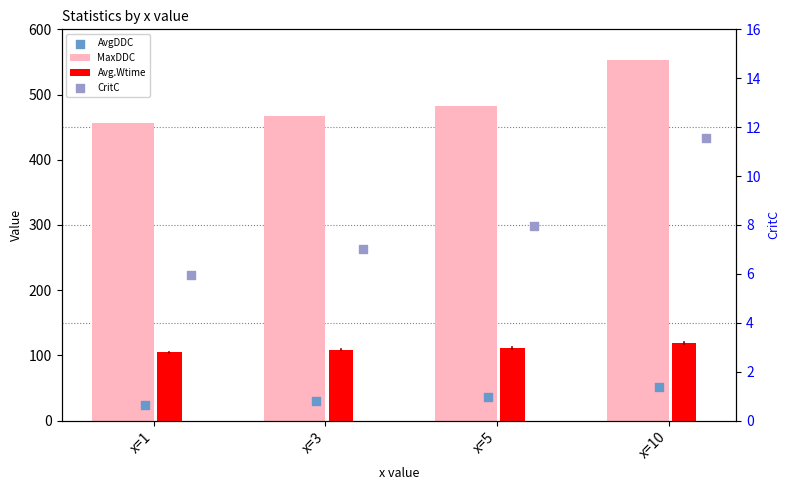

Is the value of Avg.Wtime at x=10 greater than the value of CritC at x=10?

Yes